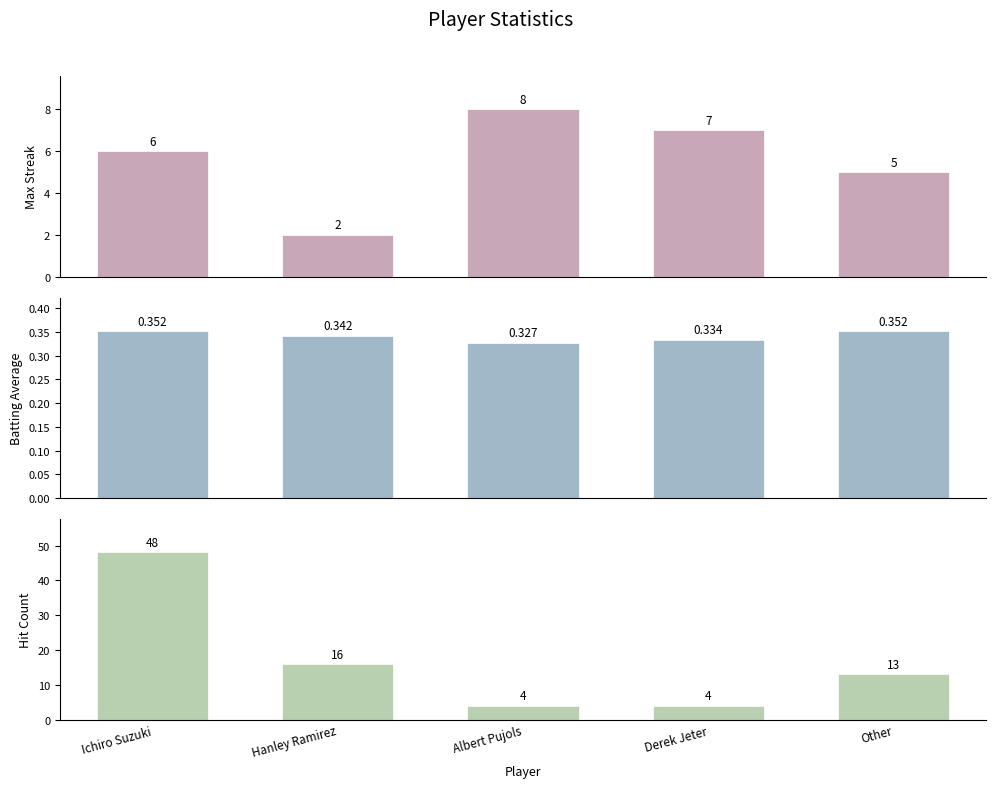

What is the difference between the Hit Count values at Hanley Ramirez and Derek Jeter?

12.0